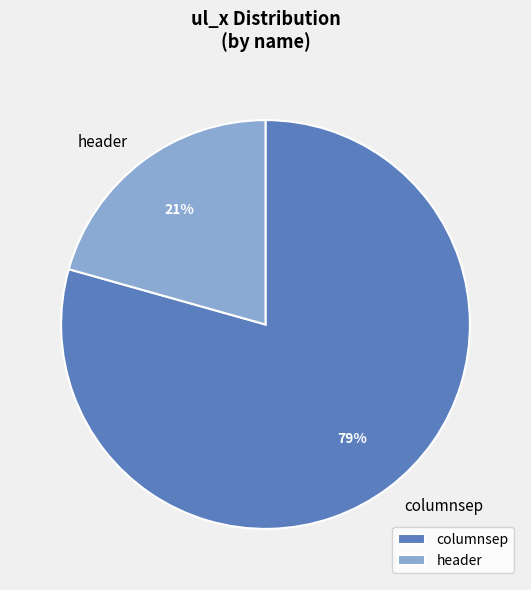

To the nearest percent, what percentage of the pie is header?

21%